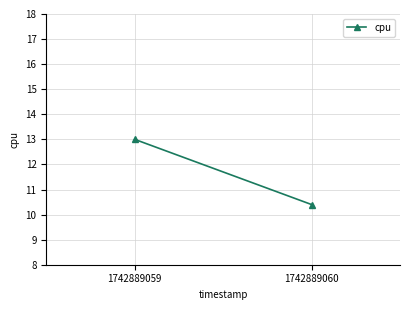

Reading left to right, transcribe all the data shown in this chart.

13.0	10.4